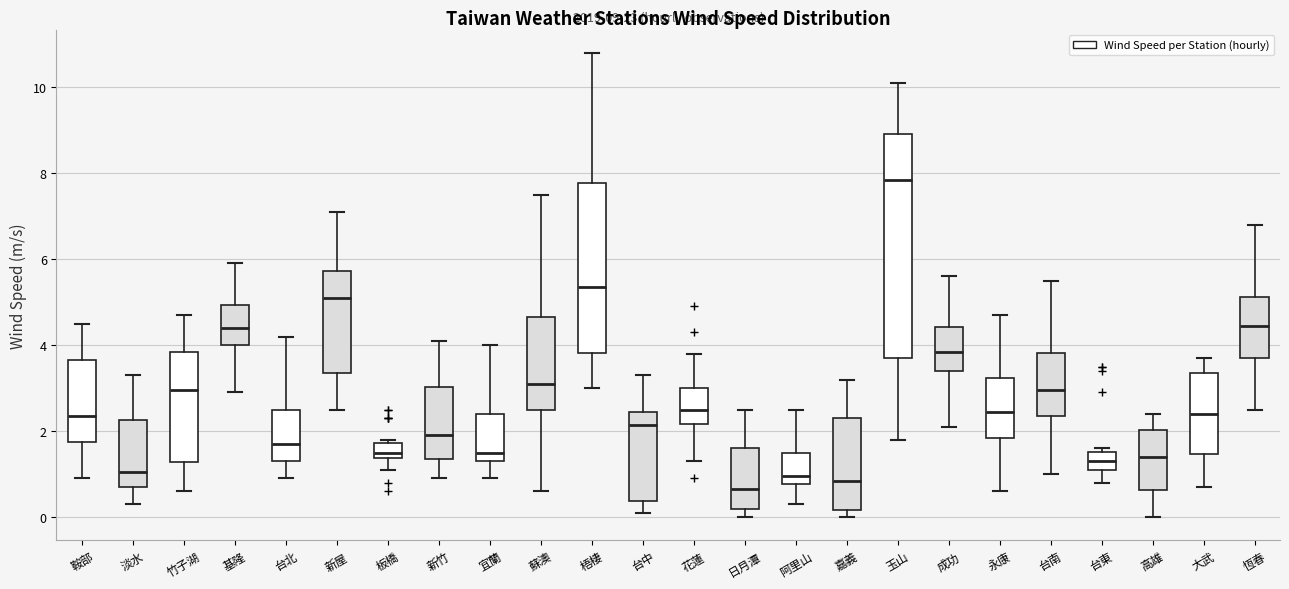

Which box has the lowest median line?

日月潭